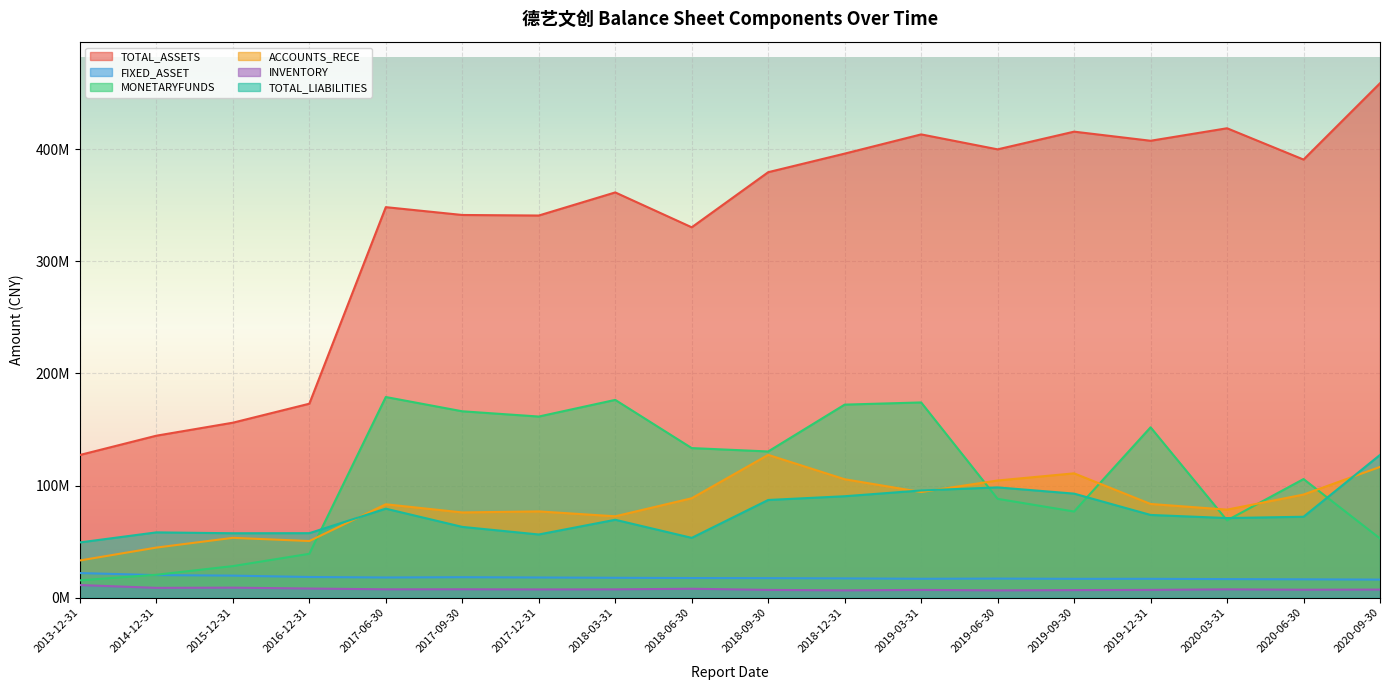

What is the difference between the maximum and second lowest values in the INVENTORY series?

4740681.7